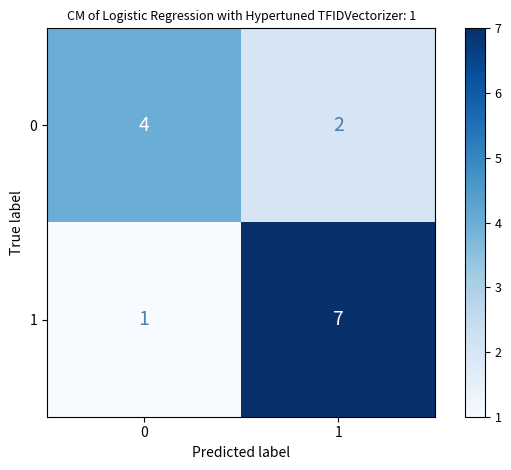

What is the maximum value shown in the chart?

7